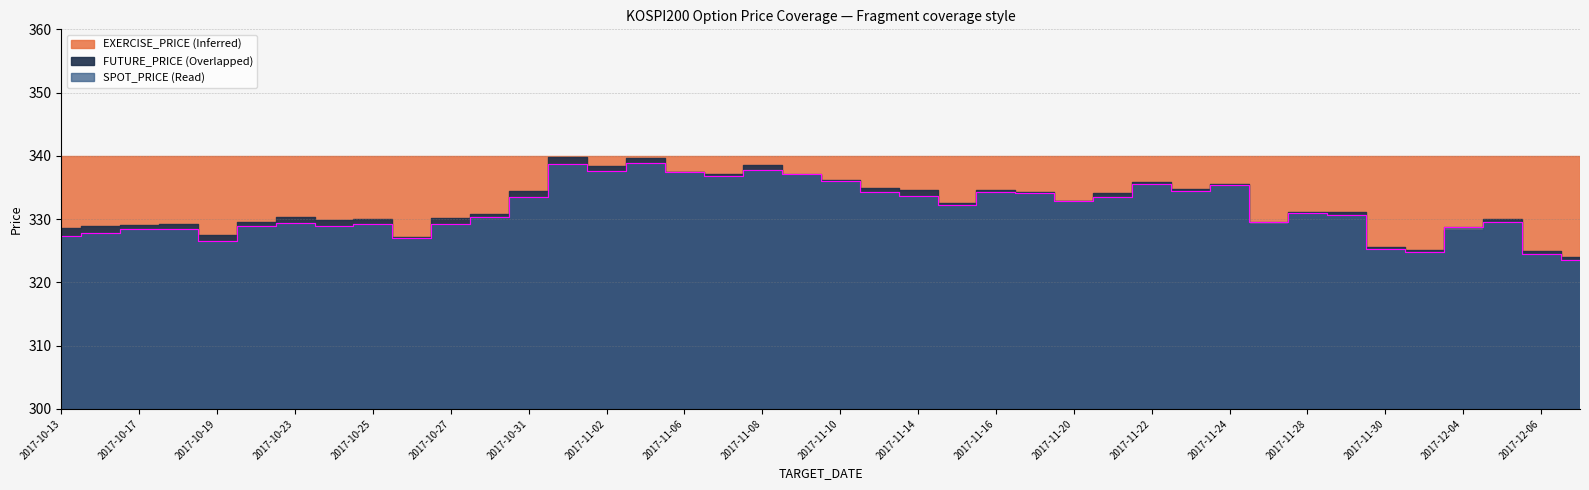

At 2017-11-07, list the series in order from smallest to largest.

SPOT_PRICE, FUTURE_PRICE, EXERCISE_PRICE